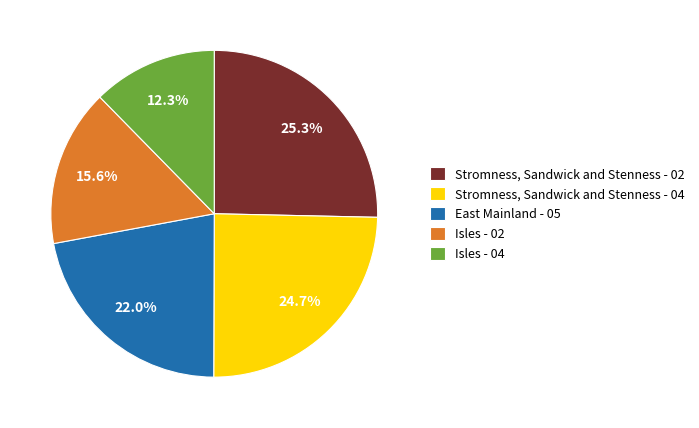

Which slice is the largest?

Stromness, Sandwick and Stenness - 02